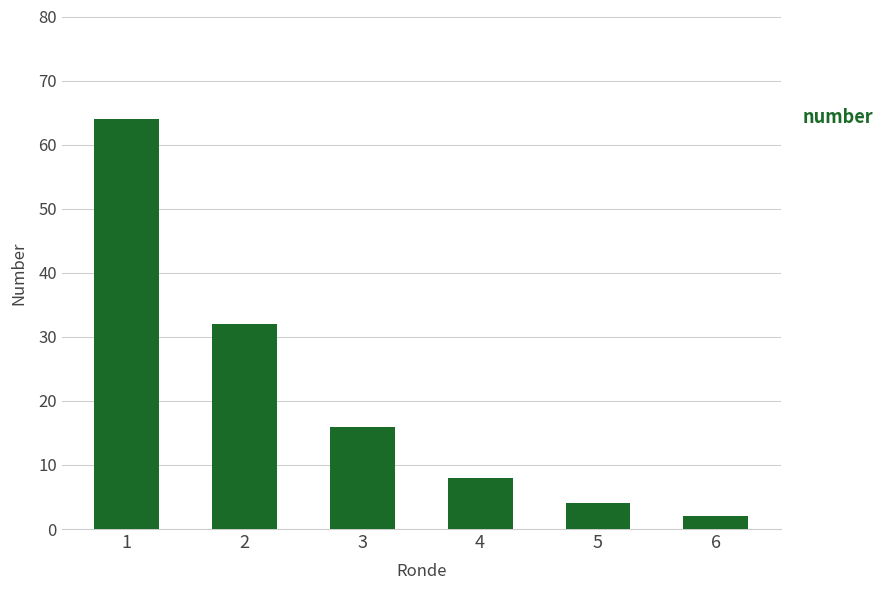

Is it true that the value at 2 is 8?

False